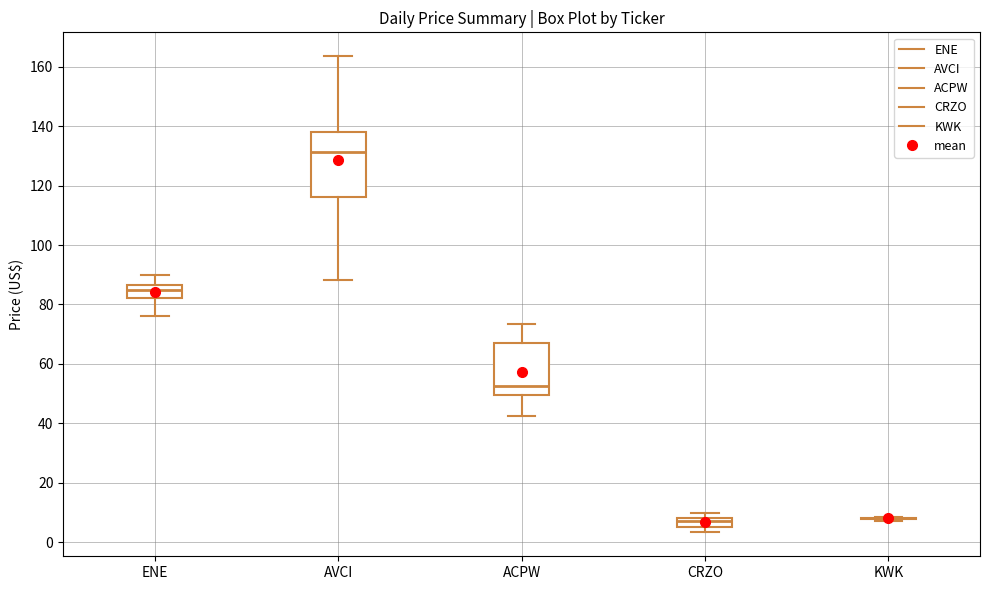

Where does the median line of the box for AVCI sit on the y-axis? The values are not printed on the chart, so give them approximately, as read against the axis.

132